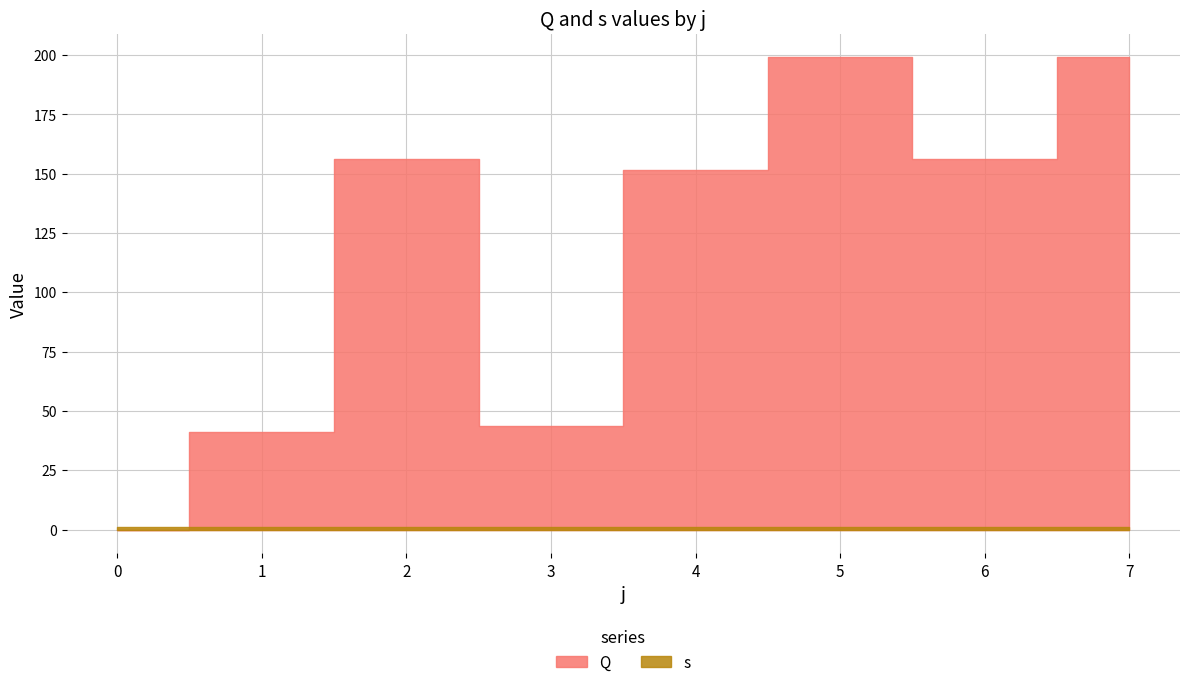

The value of Q at 4 is 207.4. True or false?

False